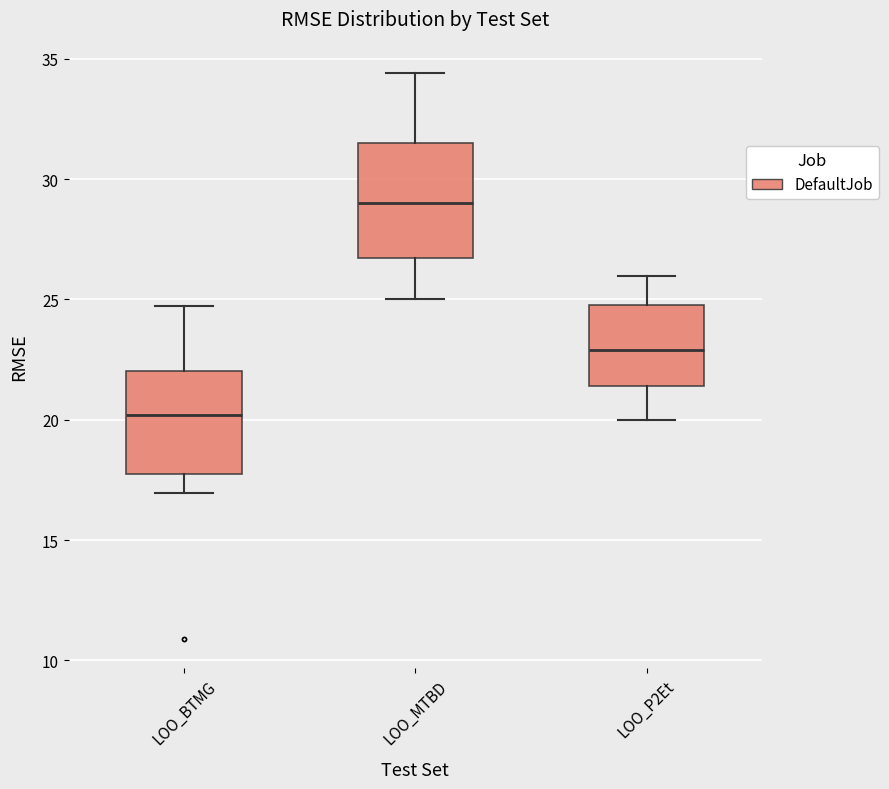

Reading left to right, read every box against the y-axis: the position of its median line, the range the box covers, and the ends of its whiskers. The values are not printed on the chart, so give them approximately, as read against the axis.

LOO_BTMG: median 20.0, box 18.0 to 22.0, whiskers 17.0 to 24.5
LOO_MTBD: median 29.0, box 26.5 to 31.5, whiskers 25.0 to 34.5
LOO_P2Et: median 23.0, box 21.5 to 25.0, whiskers 20.0 to 26.0